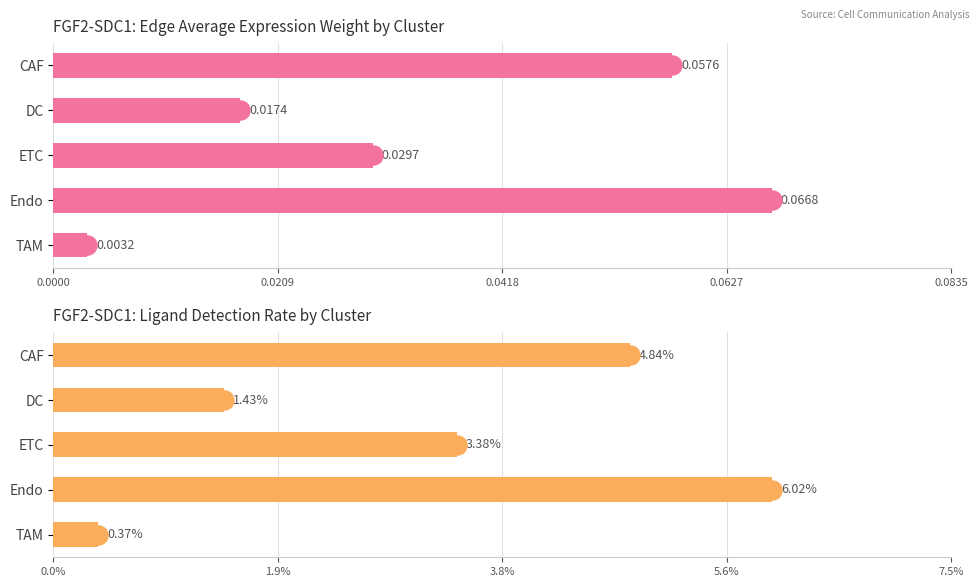

Which series has the largest range (max minus min)?

Edge average expression weight